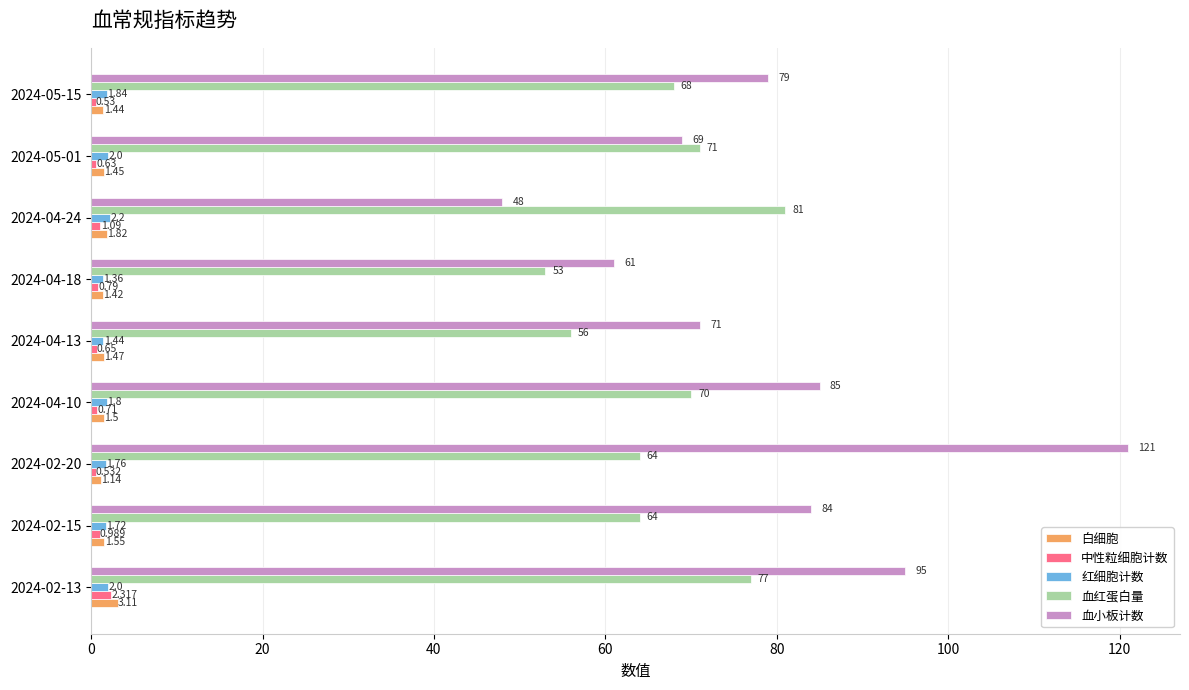

Is the value of 血红蛋白量 at 2024-04-24 greater than the value of 中性粒细胞计数 at 2024-05-01?

Yes